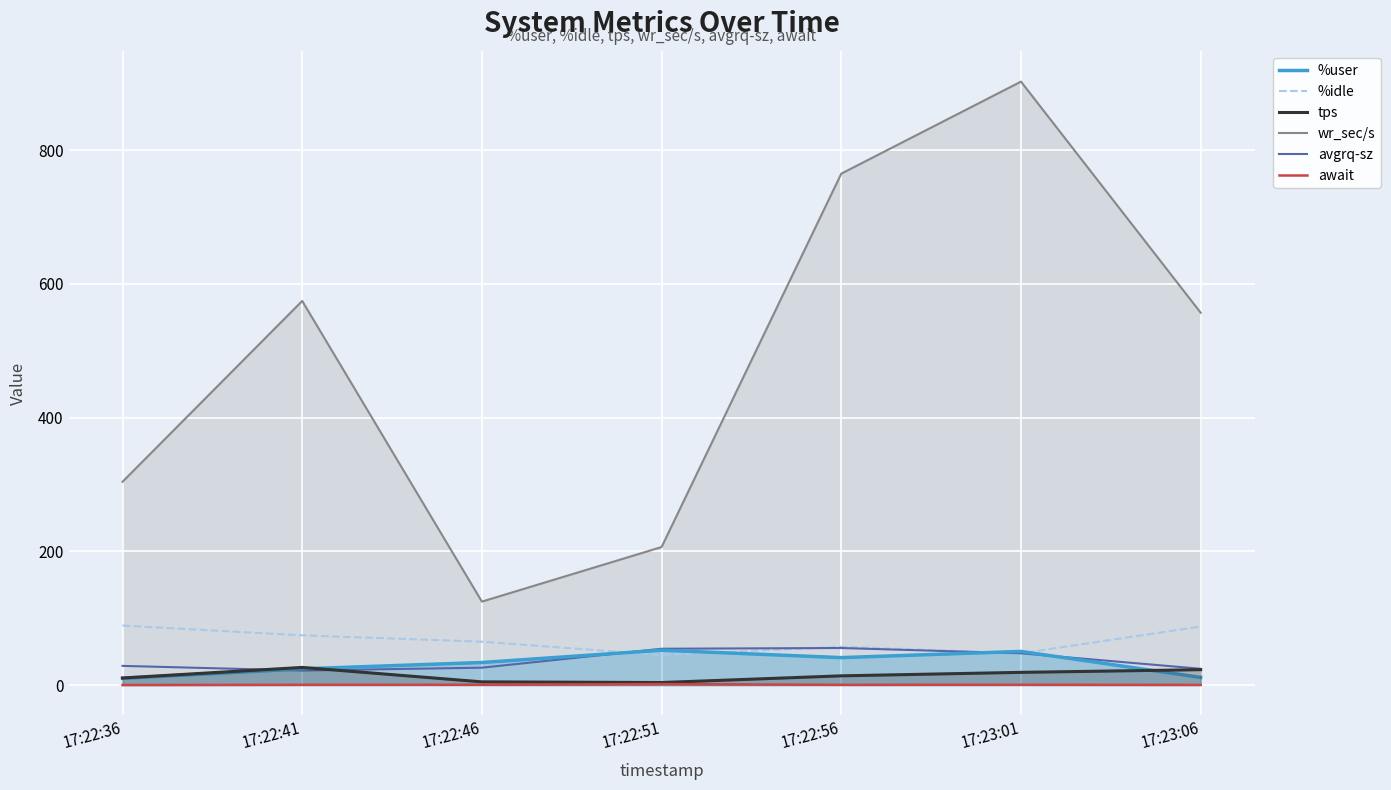

What is the total value across all series at 17:23:01?

1067.2